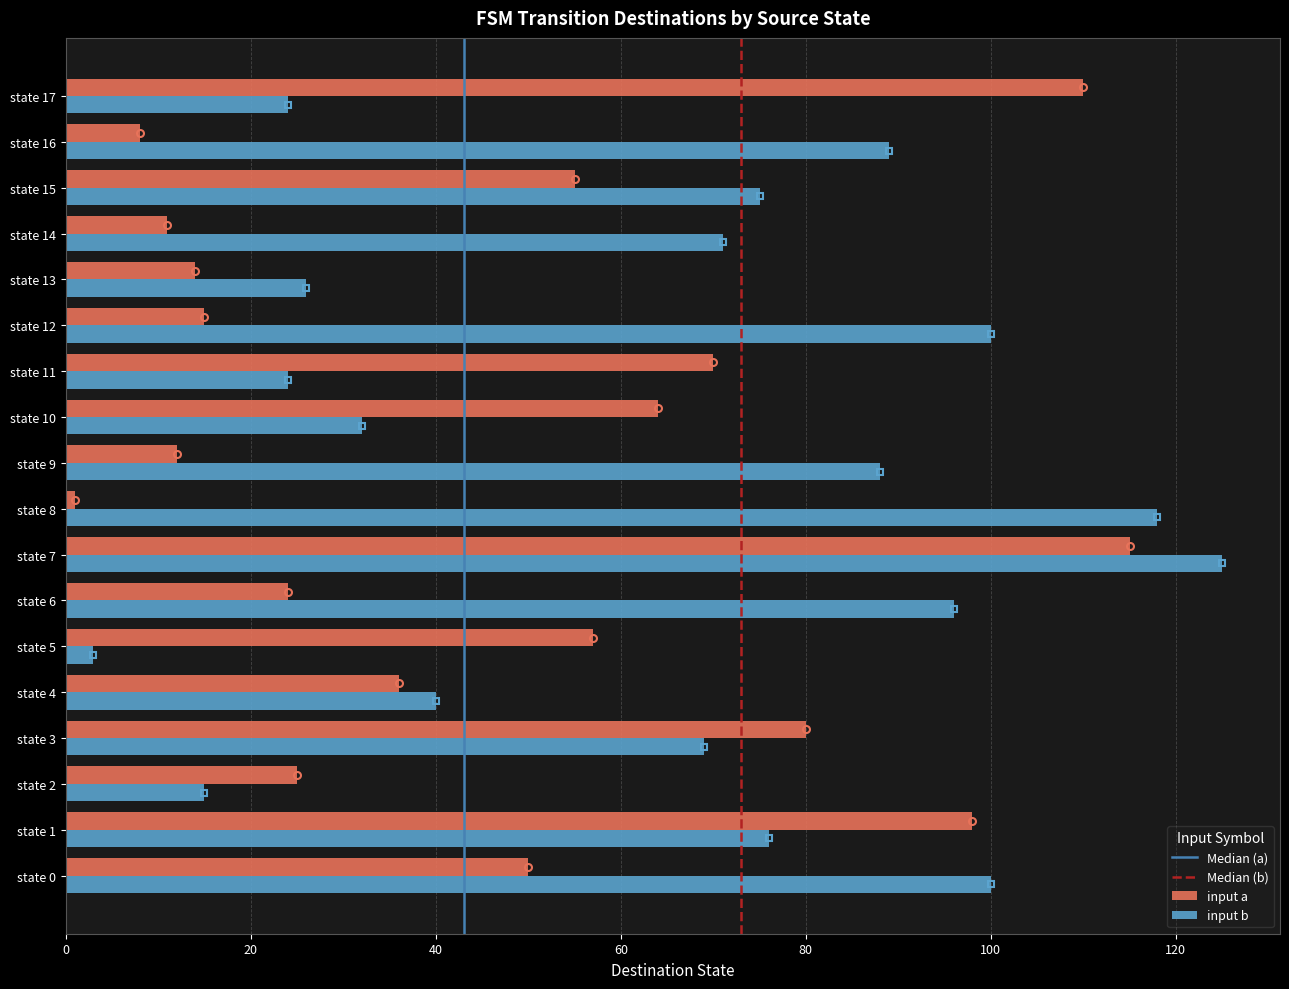

What is the sum of all input b values?

1171